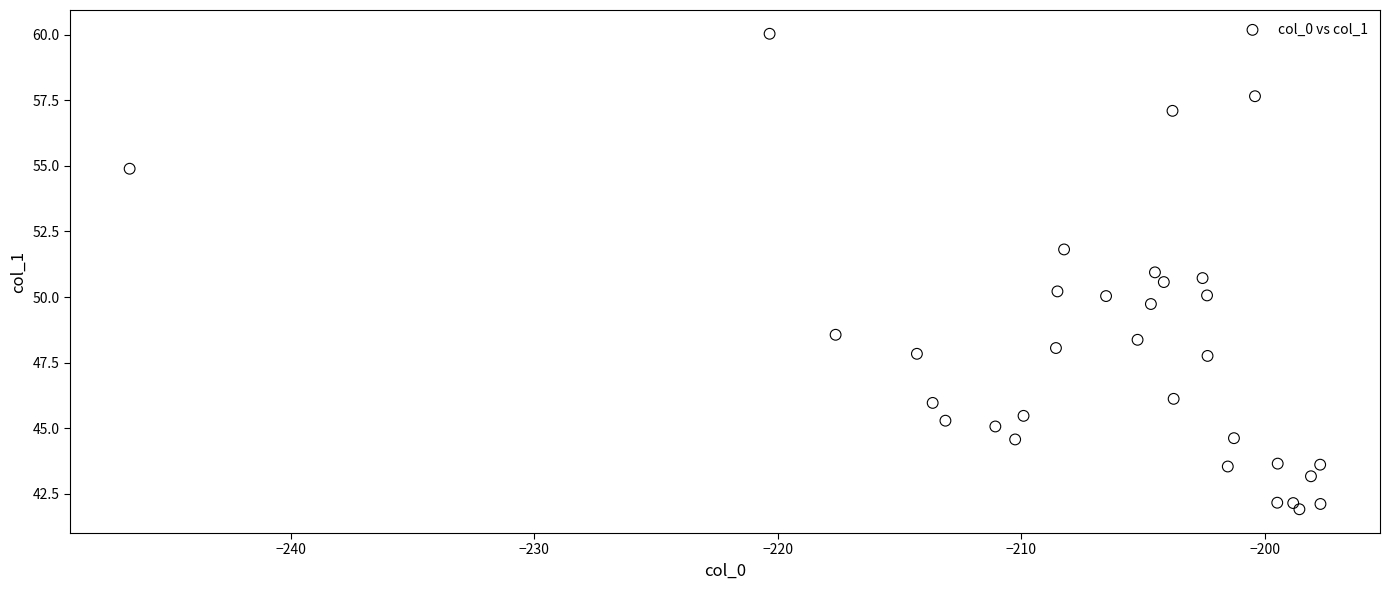

What is the range of Y values (max minus min)?

18.1